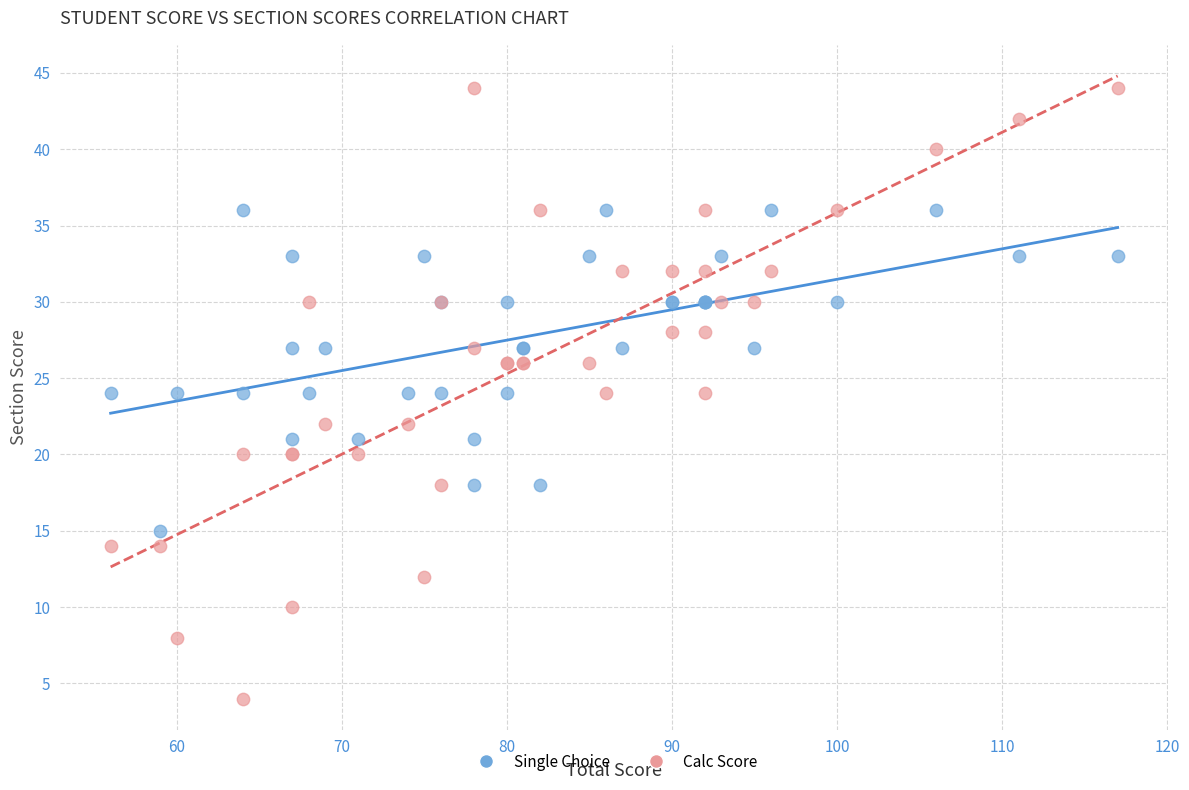

What is the X range (max minus min) for the scatter plot?

61